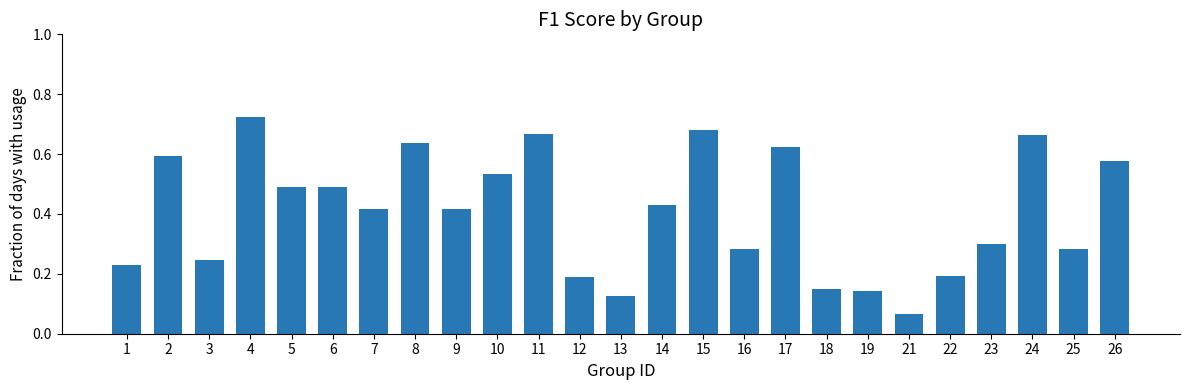

What is the sum of the values at 5 and 24?

1.2